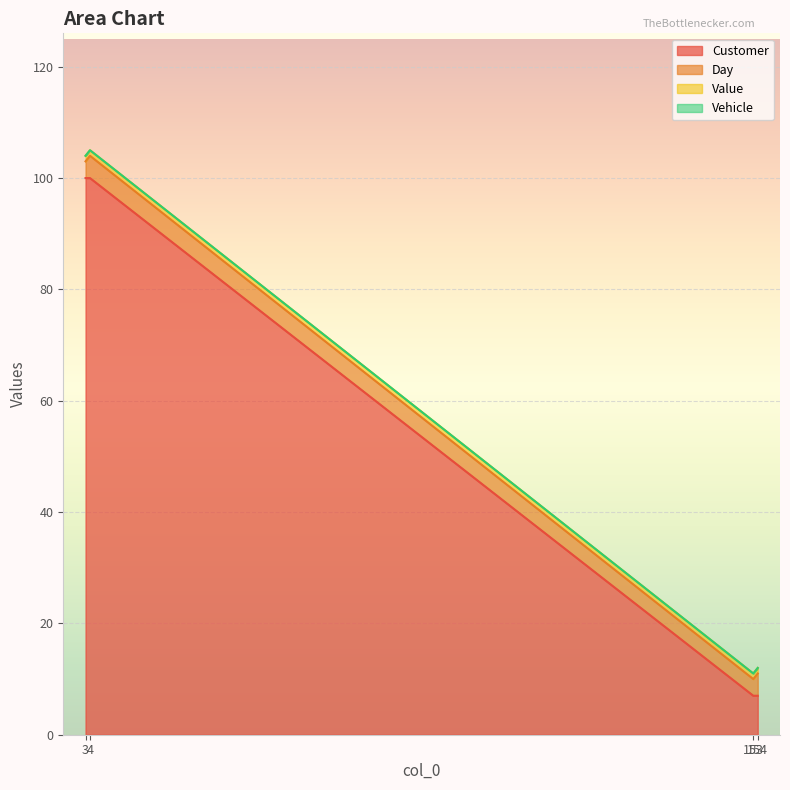

The Day series shows 6 at 4. True or false?

False